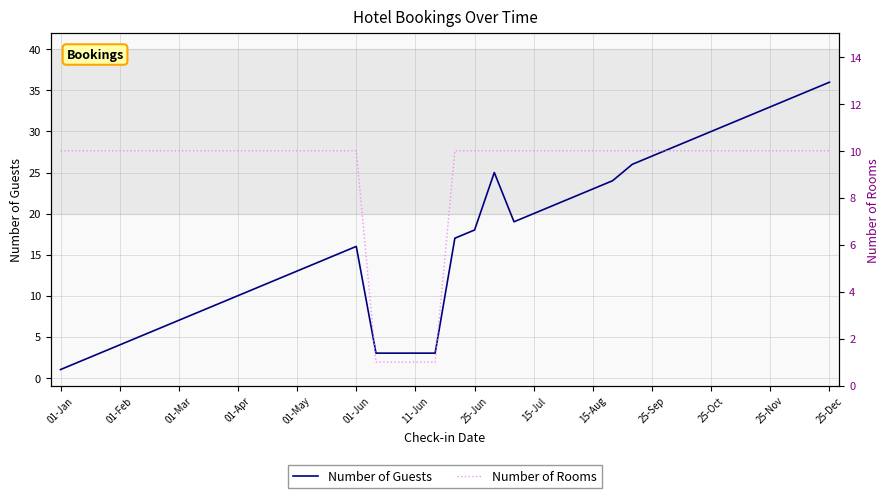

What is the approximate value of Number of Rooms at 25-Dec?

10